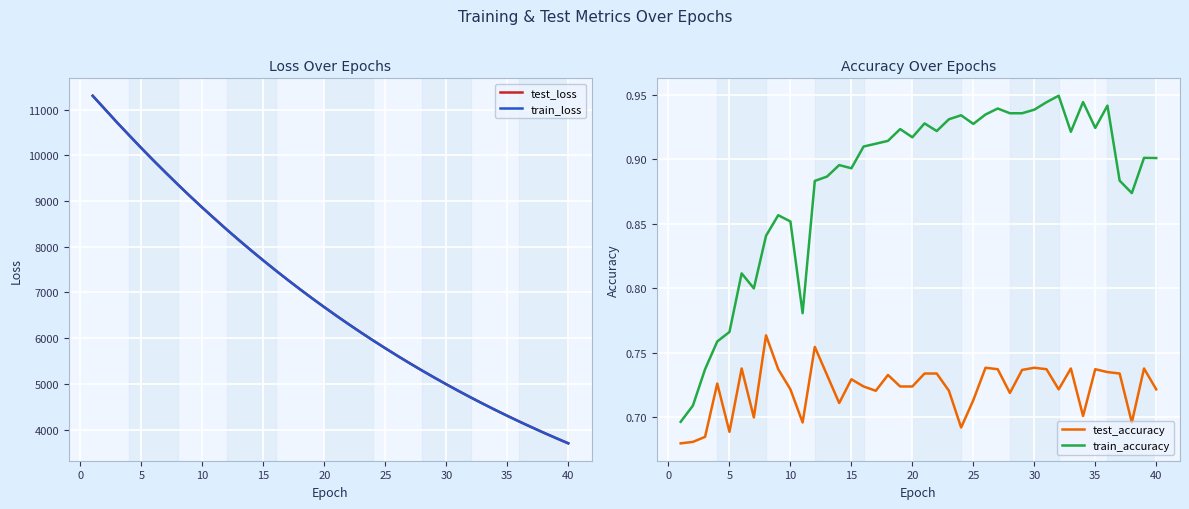

The train_accuracy series shows 0.4 at 40. True or false?

False